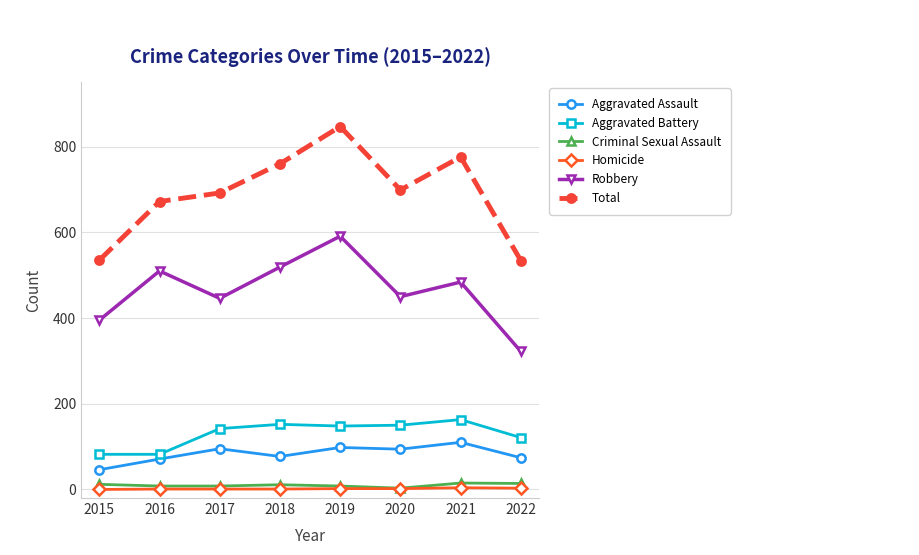

At 2022, list the series in order from largest to smallest.

Total, Robbery, Aggravated Battery, Aggravated Assault, Criminal Sexual Assault, Homicide